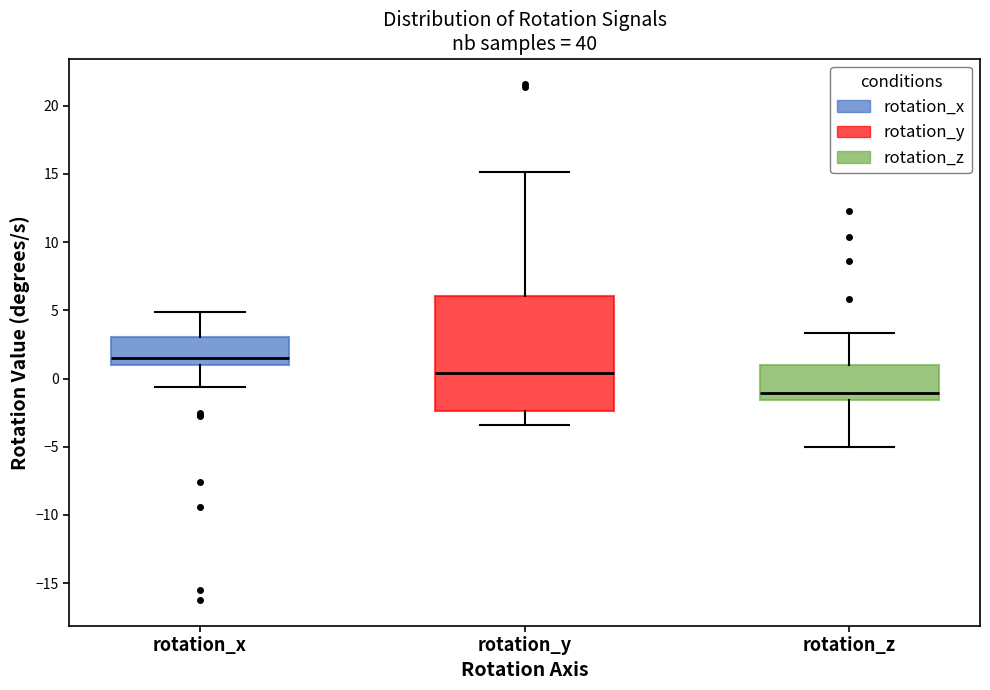

Where does the upper whisker of the box for rotation_z end on the y-axis? The values are not printed on the chart, so give them approximately, as read against the axis.

3.5